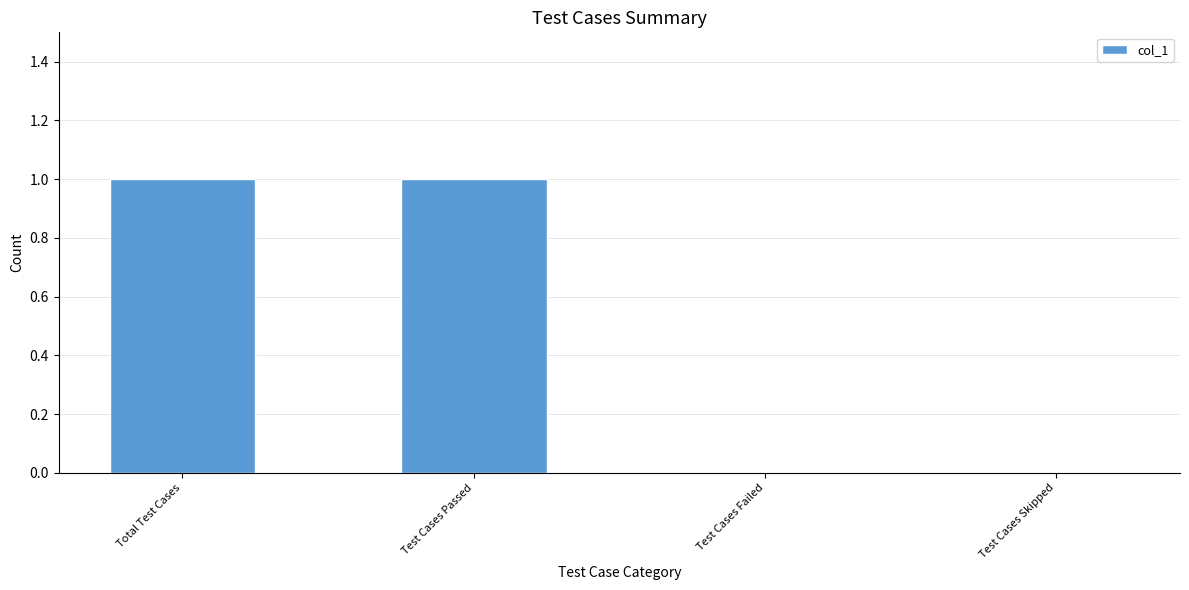

Reading left to right, extract all data points from this chart.

Total Test Cases=1	Test Cases Passed=1	Test Cases Failed=0	Test Cases Skipped=0